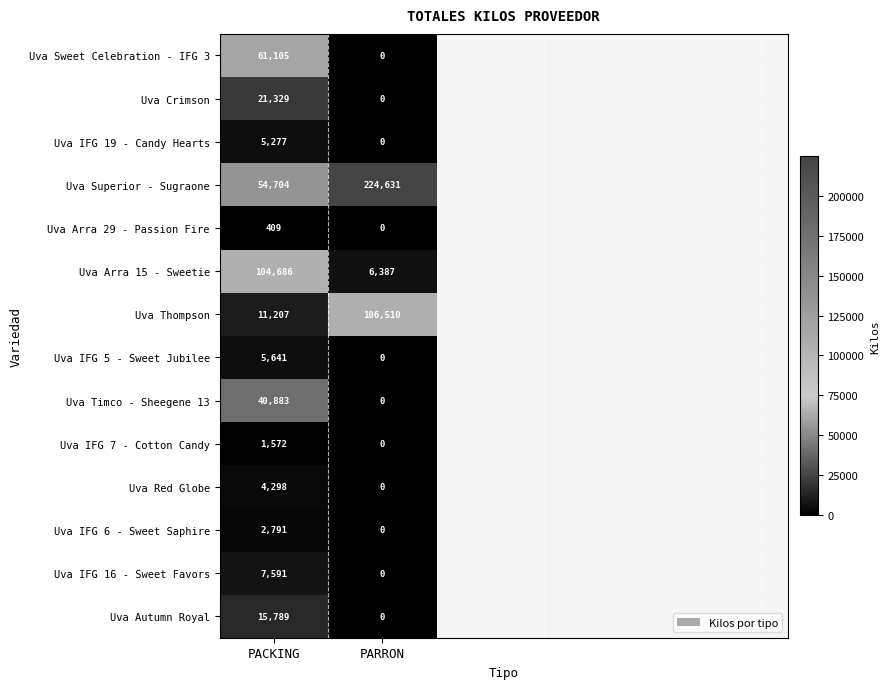

Reading right to left, transcribe all the data shown in this chart.

Uva Sweet Celebration - IFG 3: 0	61105
Uva Crimson: 0	21329
Uva IFG 19 - Candy Hearts: 0	5277
Uva Superior - Sugraone: 224631	54704
Uva Arra 29 - Passion Fire: 0	409
Uva Arra 15 - Sweetie: 6387	104686
Uva Thompson: 106510	11207
Uva IFG 5 - Sweet Jubilee: 0	5641
Uva Timco - Sheegene 13: 0	40883
Uva IFG 7 - Cotton Candy: 0	1572
Uva Red Globe: 0	4298
Uva IFG 6 - Sweet Saphire: 0	2791
Uva IFG 16 - Sweet Favors: 0	7591
Uva Autumn Royal: 0	15789